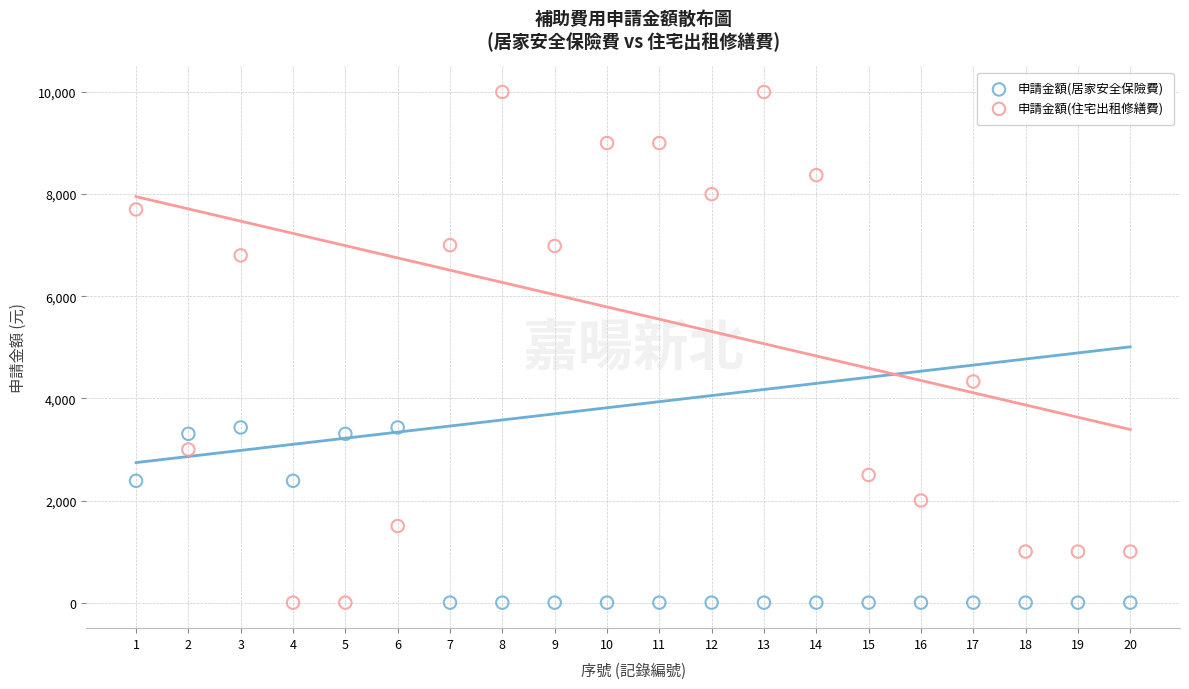

What is the X range (max minus min) for the scatter plot?

19